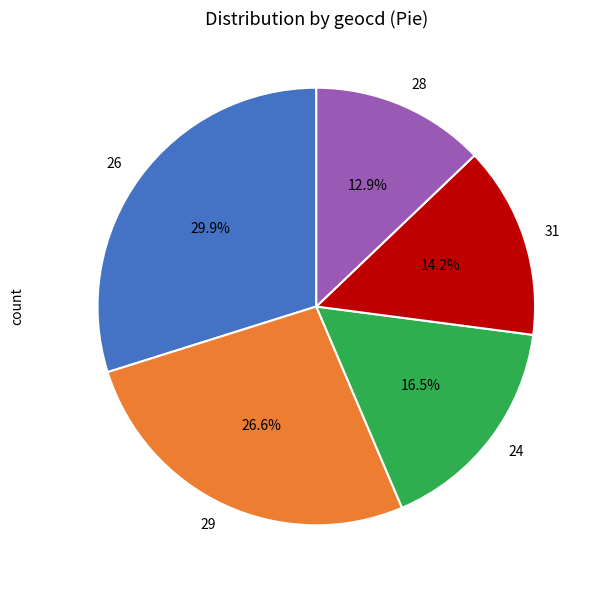

Is there a majority slice in this chart?

No